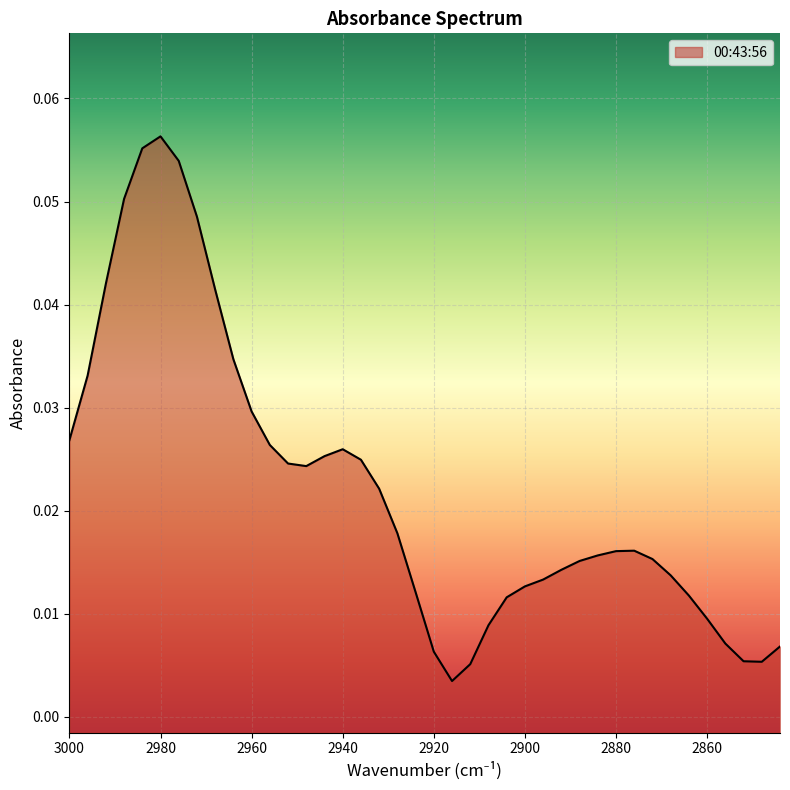

At which label is the value closest to 0?

2916